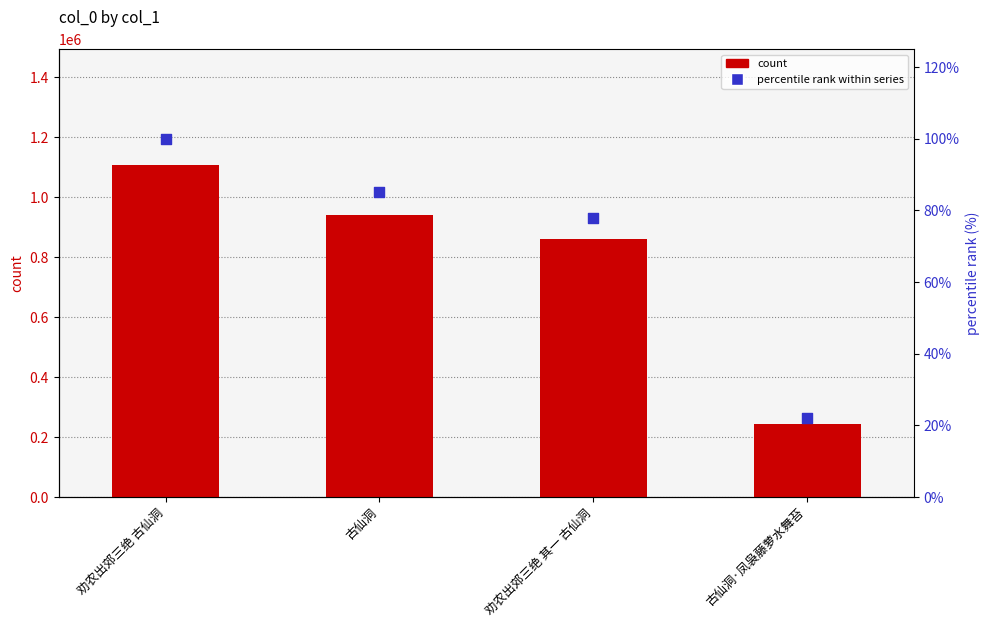

At how many categories does at least one series exceed 33657?

4